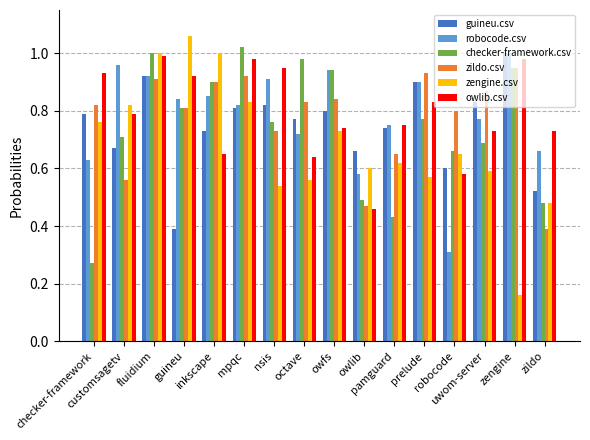

At how many categories does at least one series exceed 0?

16